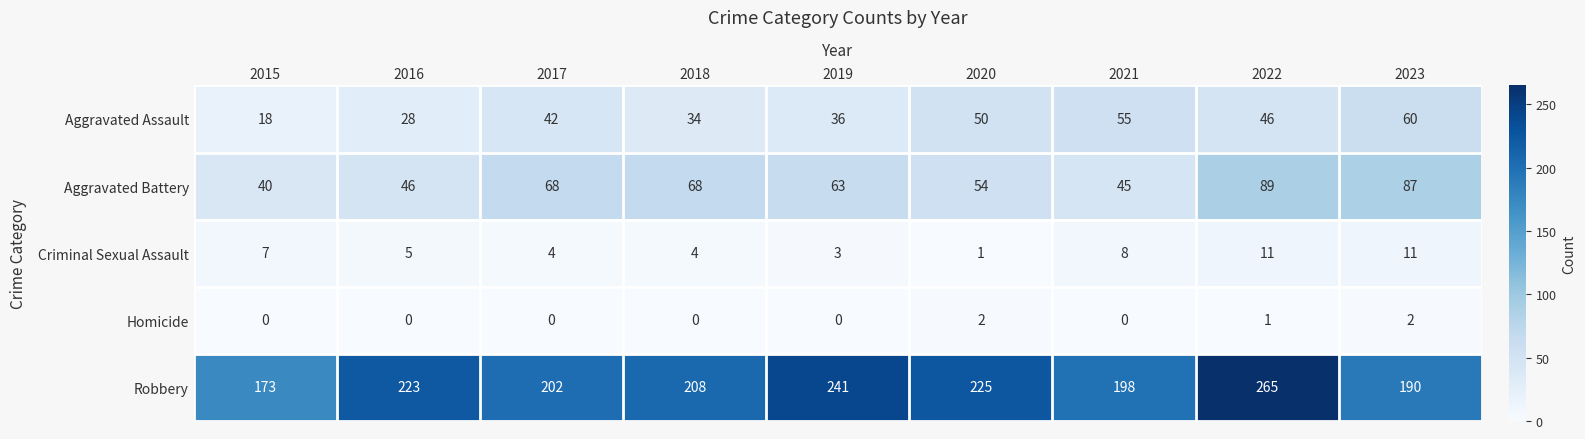

At which category is the sum across all series the highest?

2022